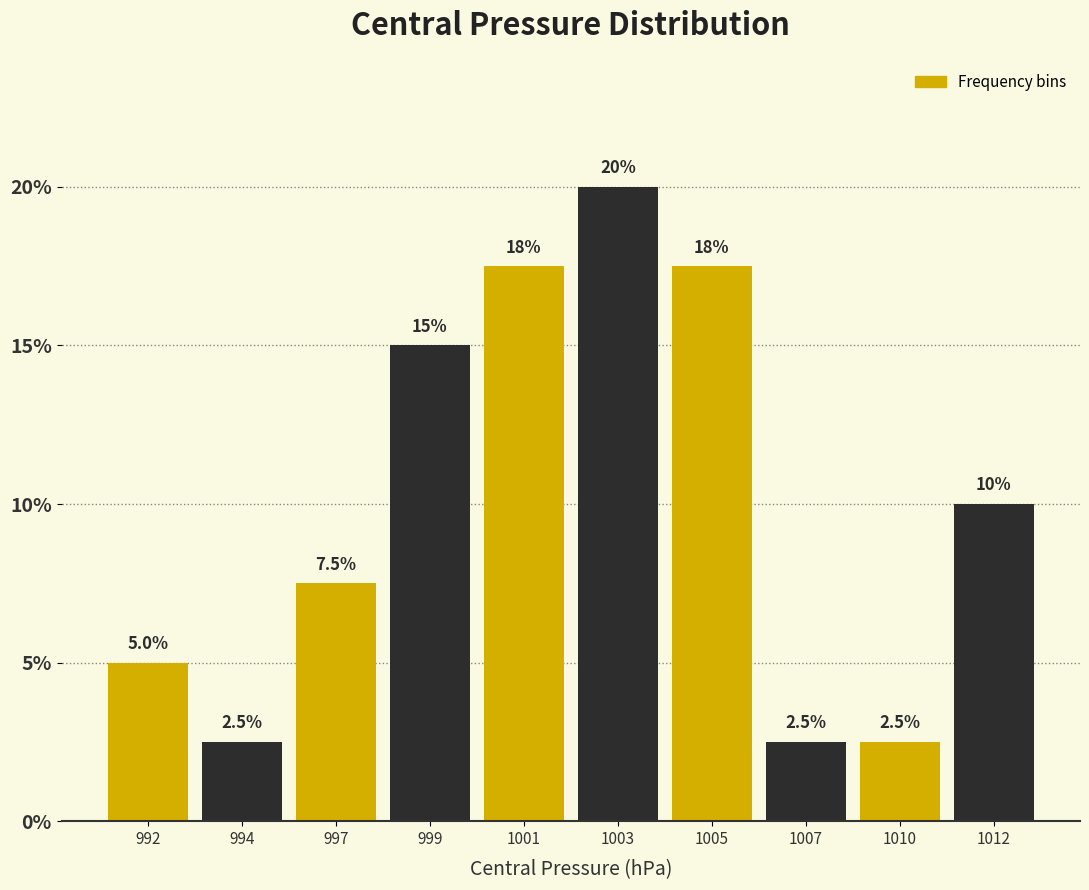

Reading left to right, list all the values displayed in this chart.

5.0	2.5	7.5	15.0	17.5	20.0	17.5	2.5	2.5	10.0